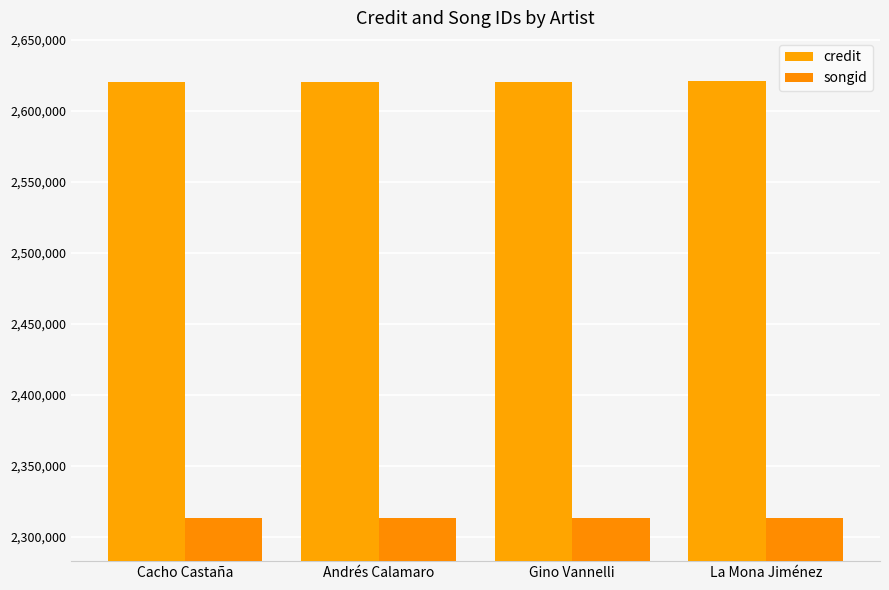

Rank the series by their maximum value, from lowest to highest.

songid, credit